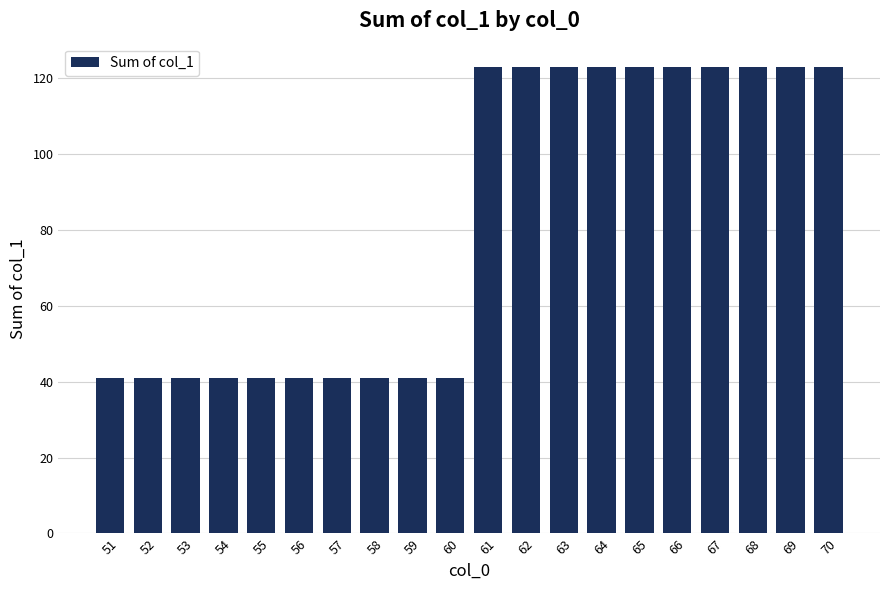

Reading right to left, extract all data points from this chart.

70=123	69=123	68=123	67=123	66=123	65=123	64=123	63=123	62=123	61=123	60=41	59=41	58=41	57=41	56=41	55=41	54=41	53=41	52=41	51=41